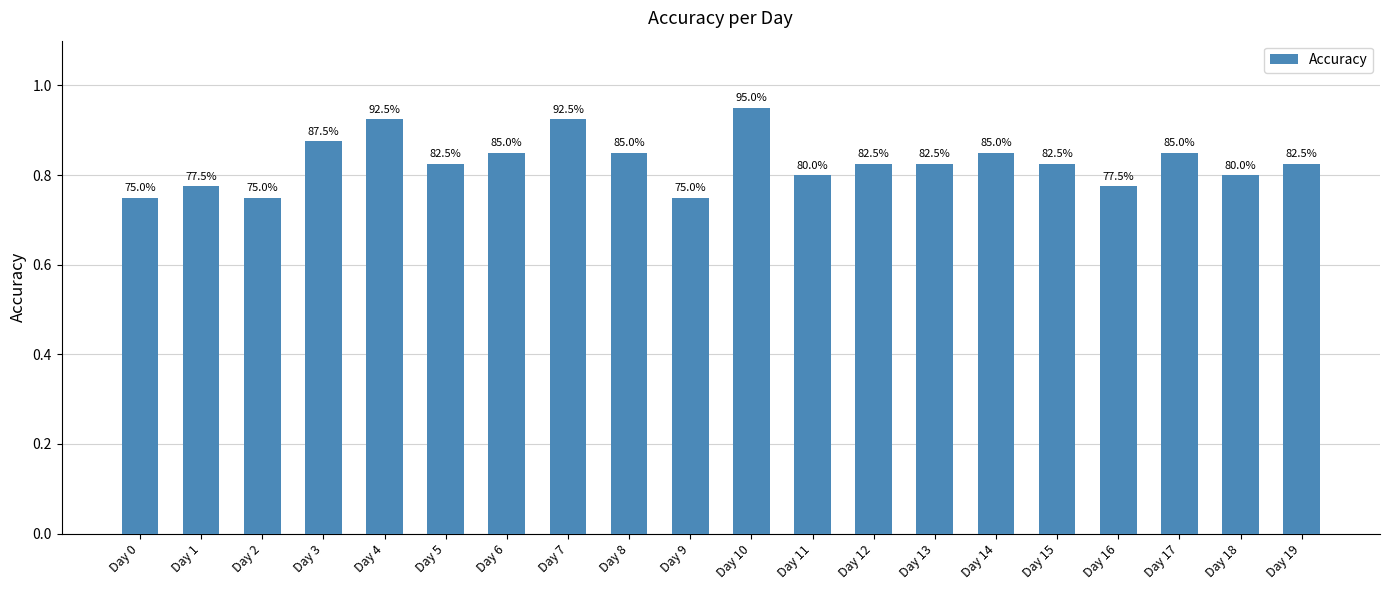

How many bars are there in total?

20